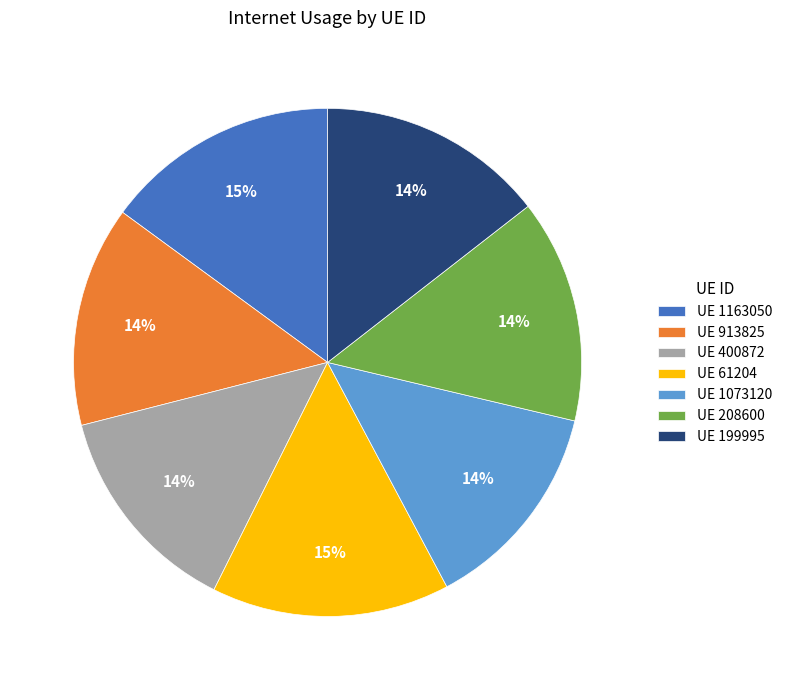

True or false: UE 913825 accounts for 14% of the total.

True